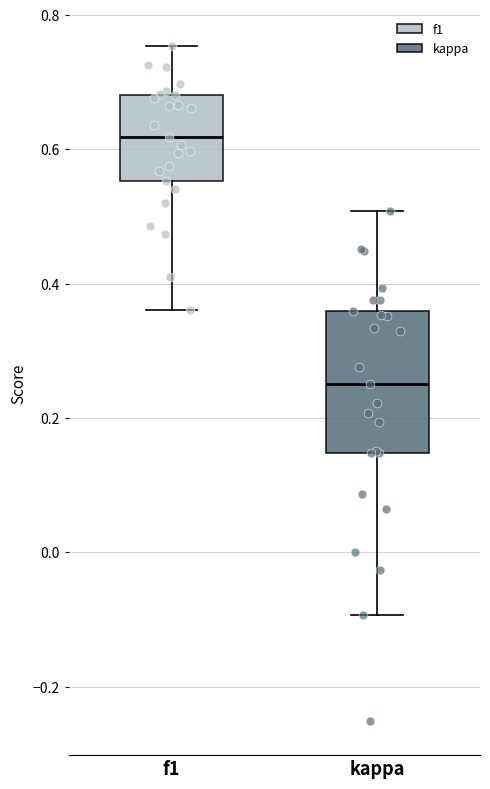

Where does the median line of the box for kappa sit on the y-axis? The values are not printed on the chart, so give them approximately, as read against the axis.

0.26